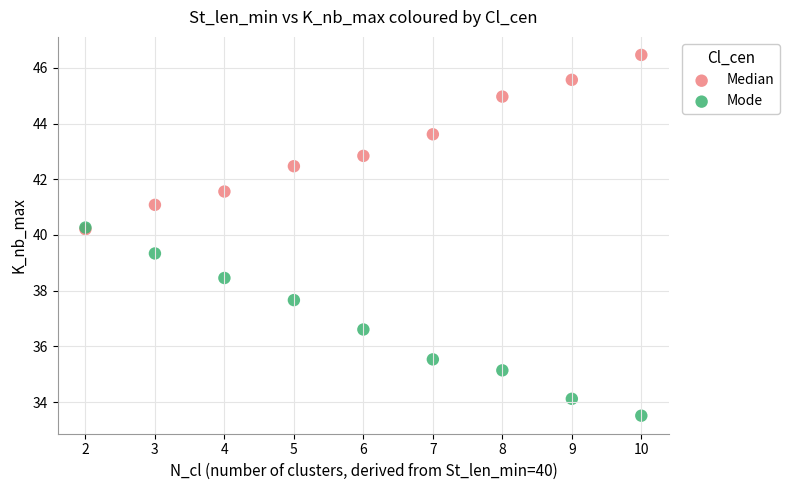

Which series reaches the maximum Y coordinate?

Median